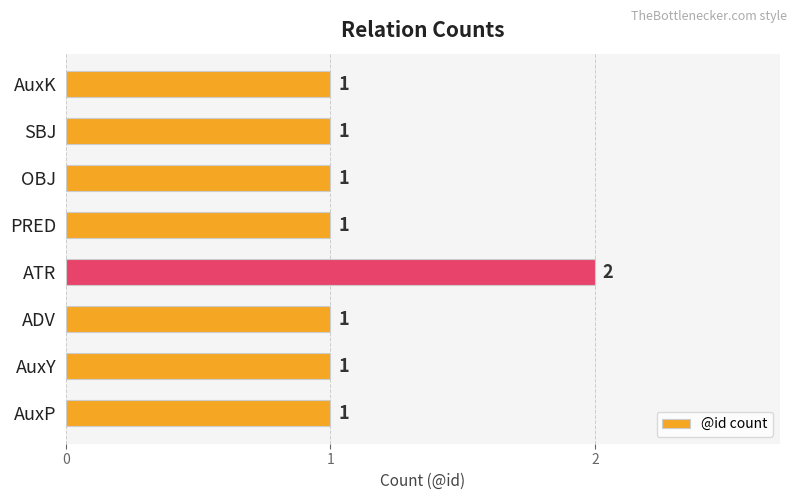

Count the values in the range 1 to 2.

8